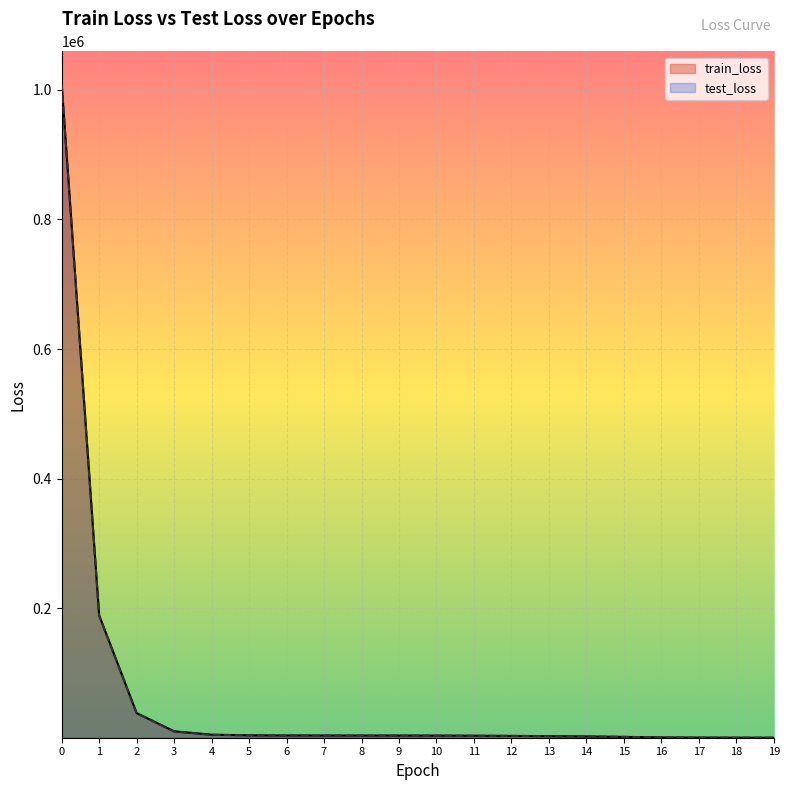

What is the minimum value for train_loss?

354.5